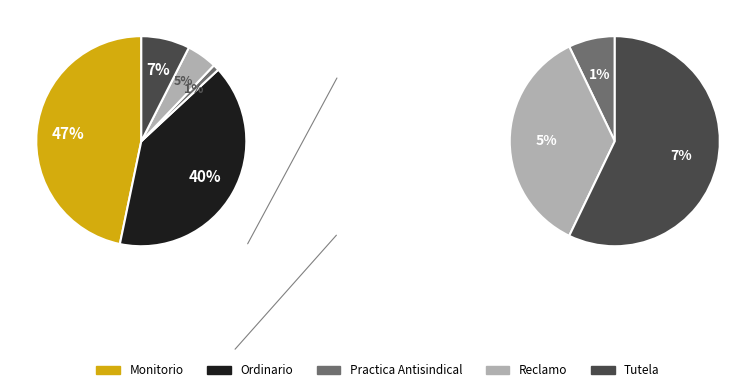

To the nearest percent, what is the difference between the Reclamo and Practica Antisindical slice percentages?

4%